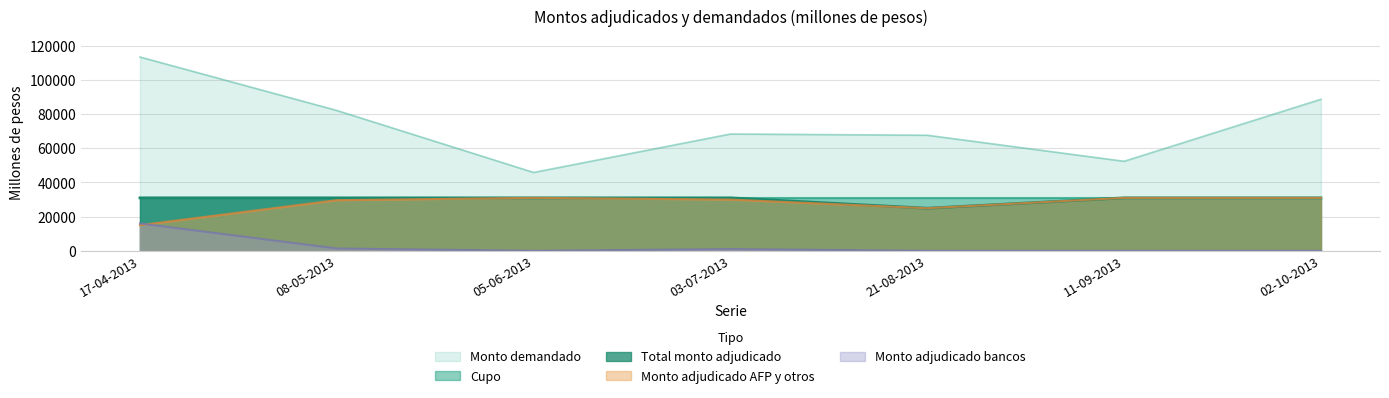

Does the chart have visible grid lines?

Yes